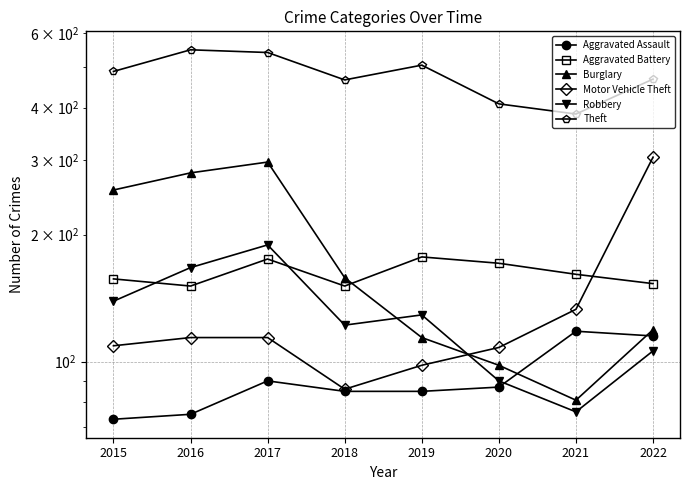

What is the difference between the second highest and minimum values in the Theft series?

154